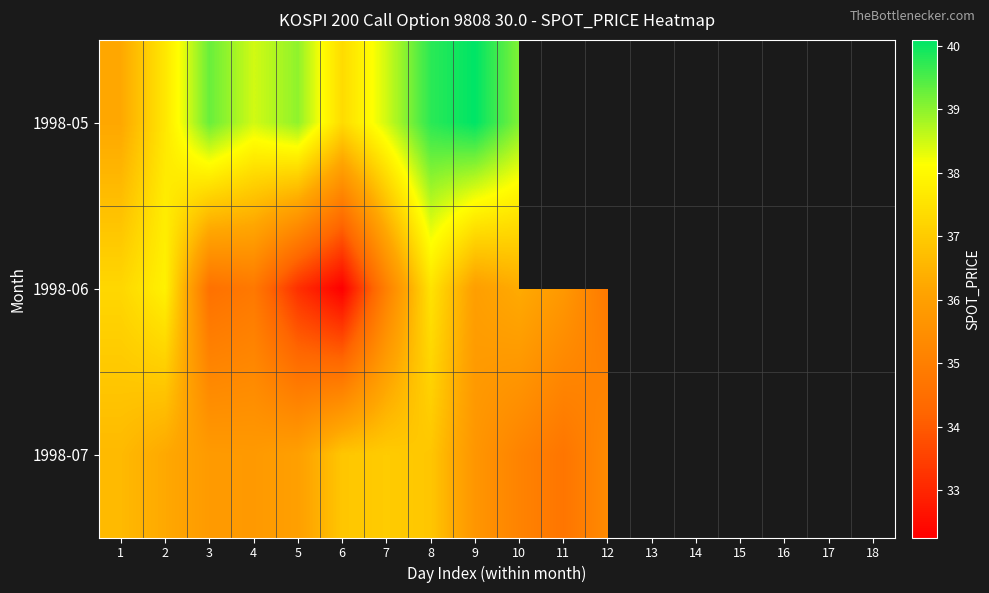

Which series has the largest total across all categories?

1998-06